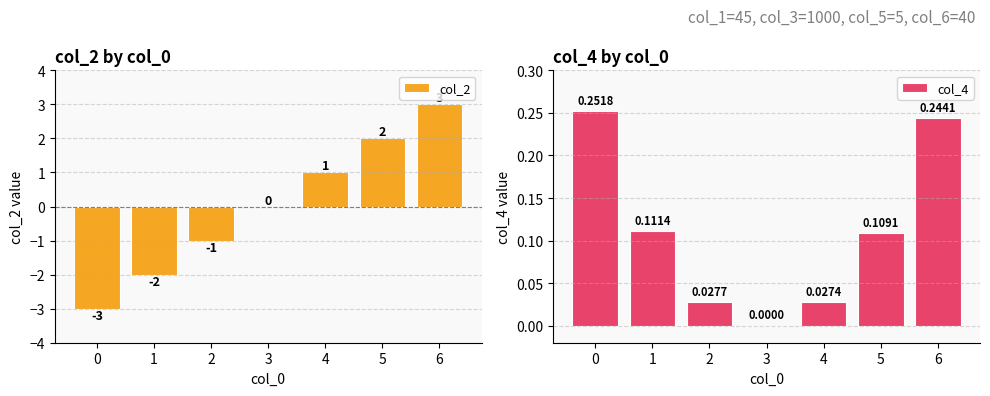

Is the value of col_2 at 5 greater than the value of col_4 at 6?

Yes